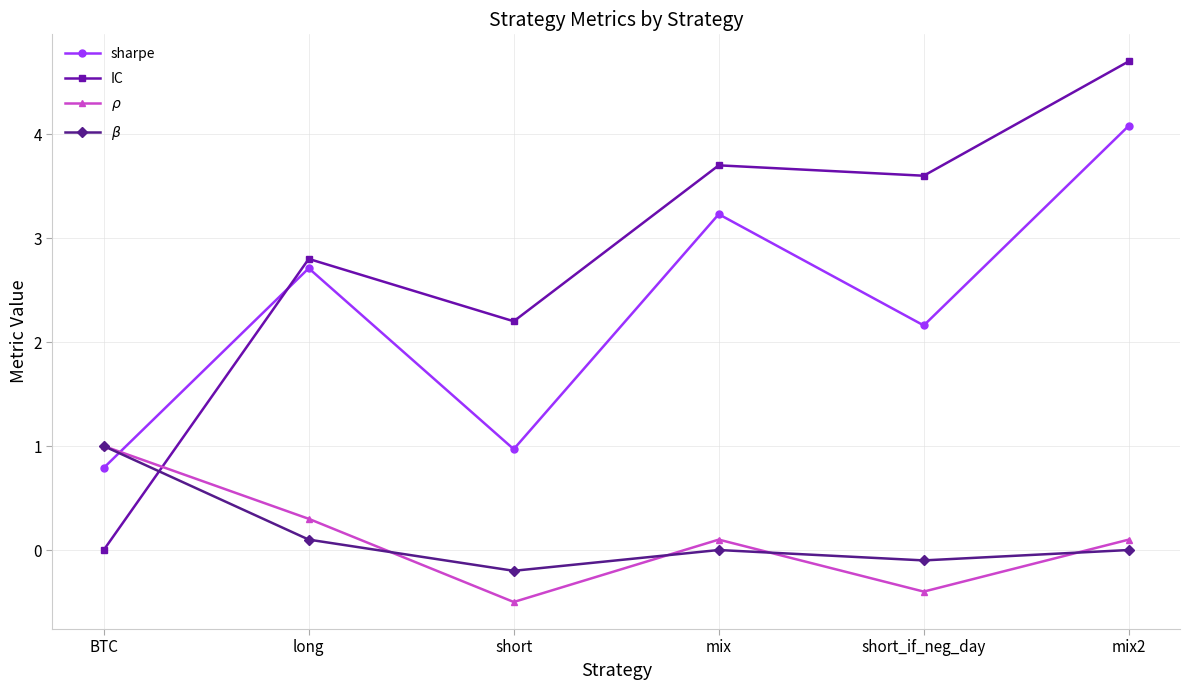

What is the smallest value displayed?

-0.5